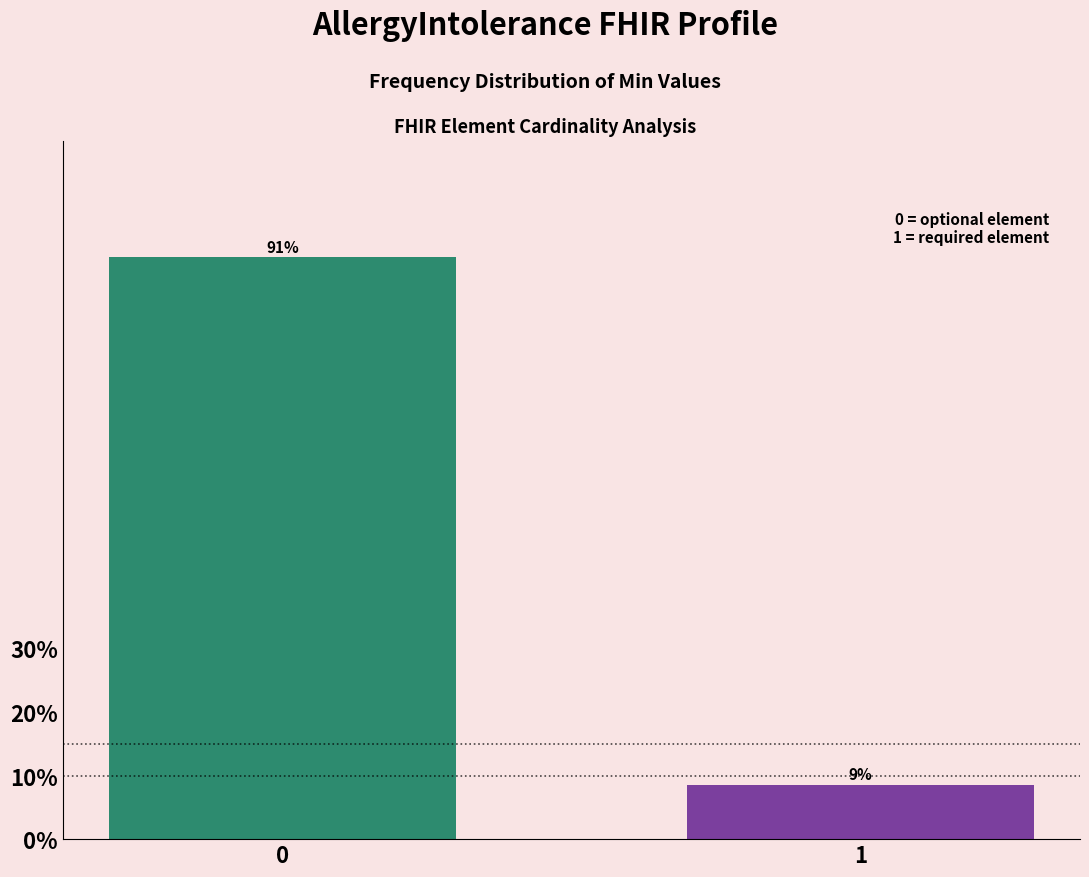

The value at 0 is 91.4. True or false?

True